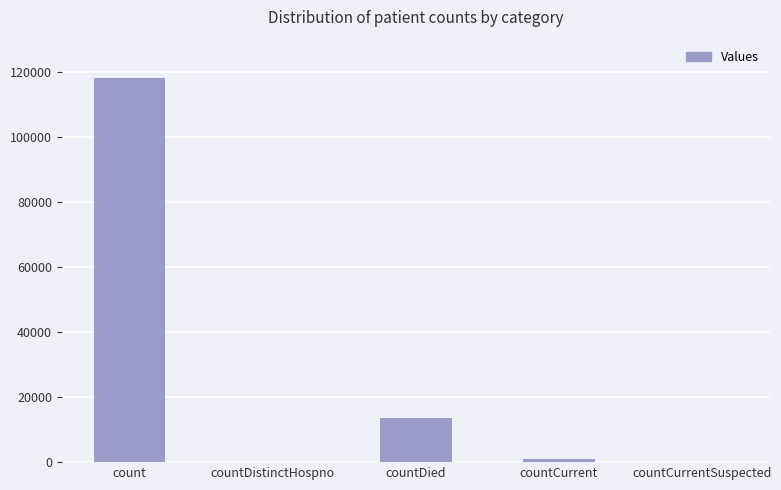

What is the difference between the values at count and countCurrent?

117335